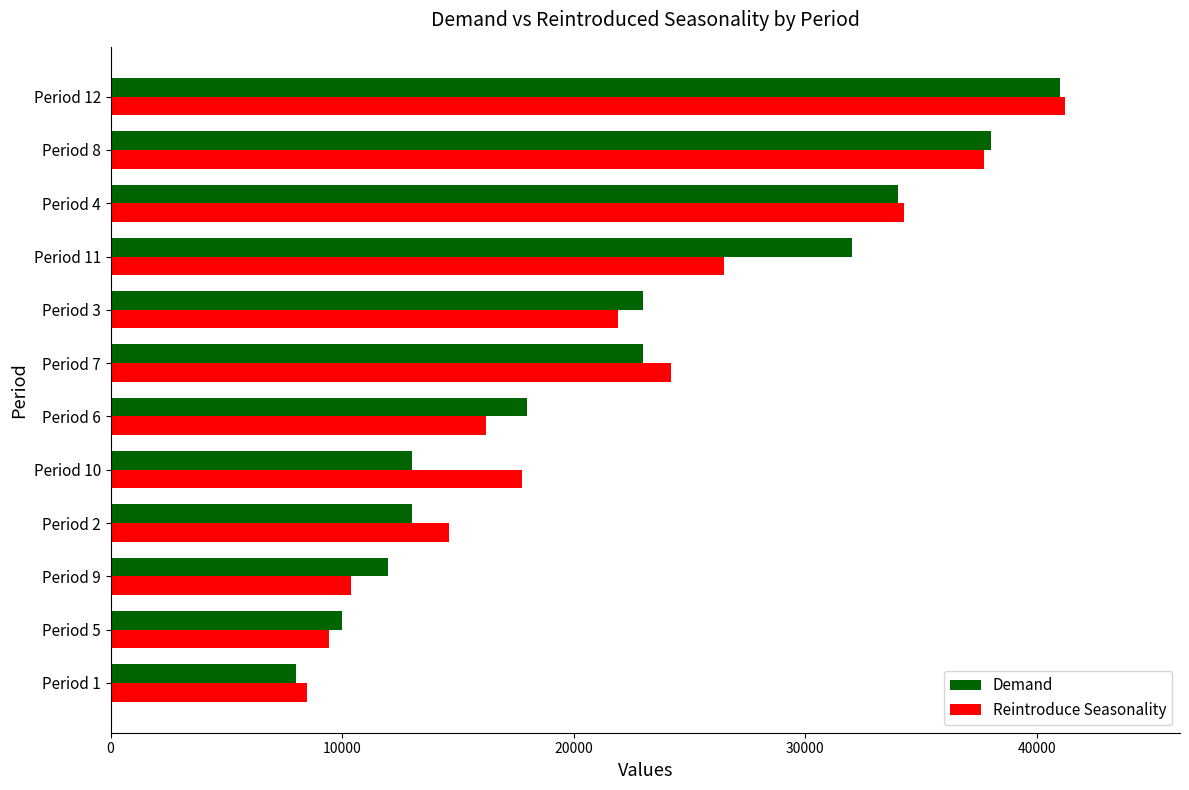

Which category has the highest value across all series?

Period 12